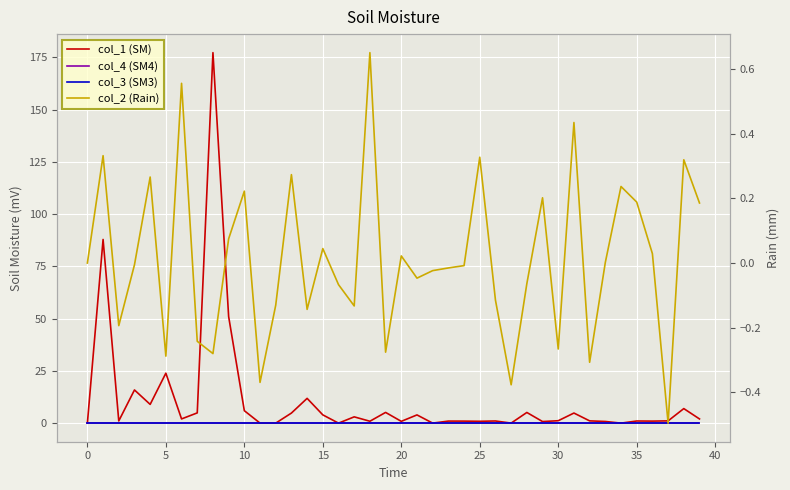

Is the value of col_1 (SM) at 14 greater than the value of col_3 (SM3) at 39?

Yes